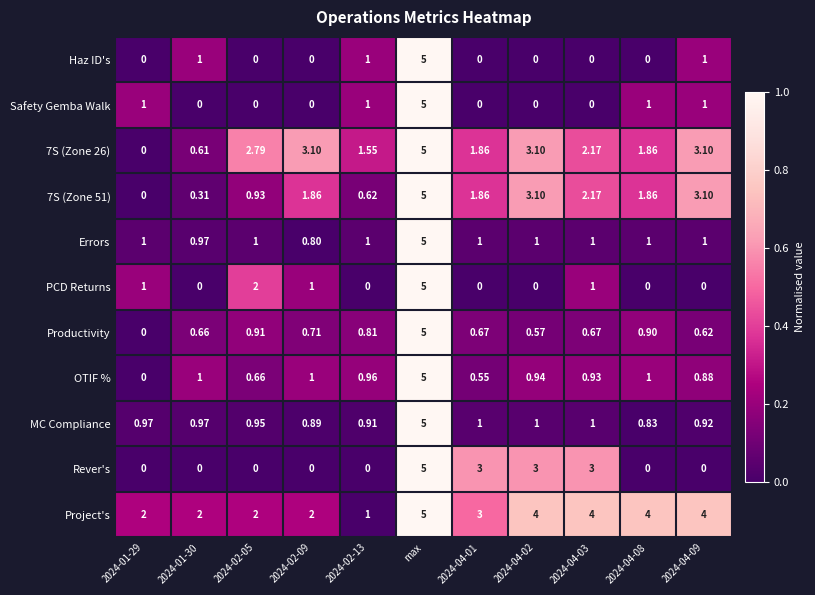

At how many categories does at least one series exceed 0?

11